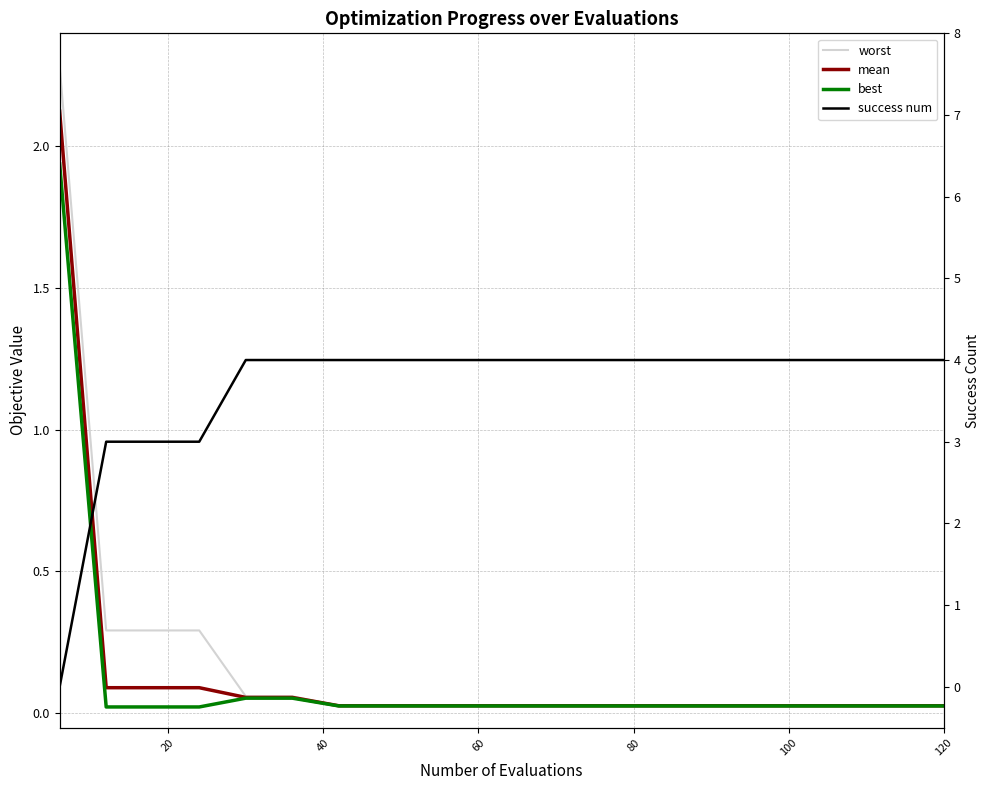

What are all the series names shown in the legend?

worst, mean, best, success num